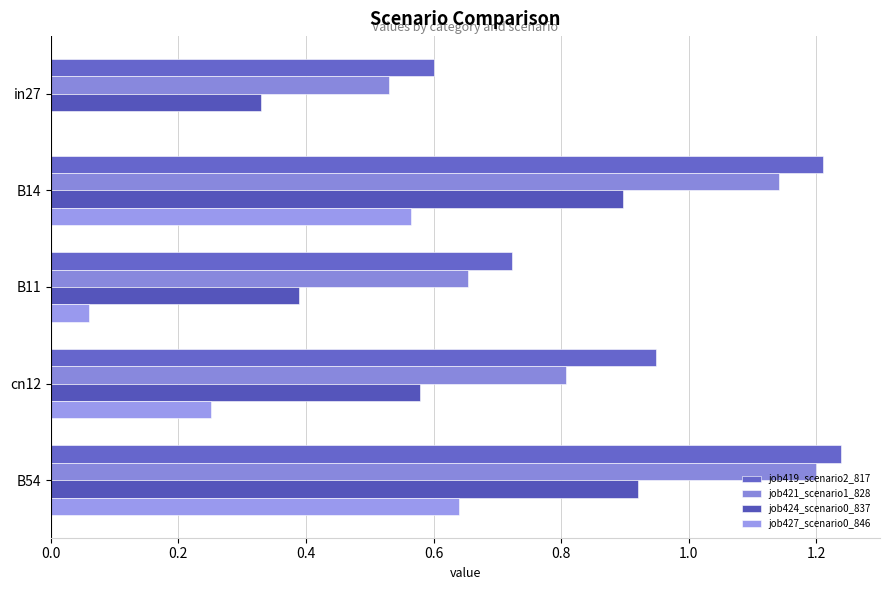

How many series are shown in this chart?

4